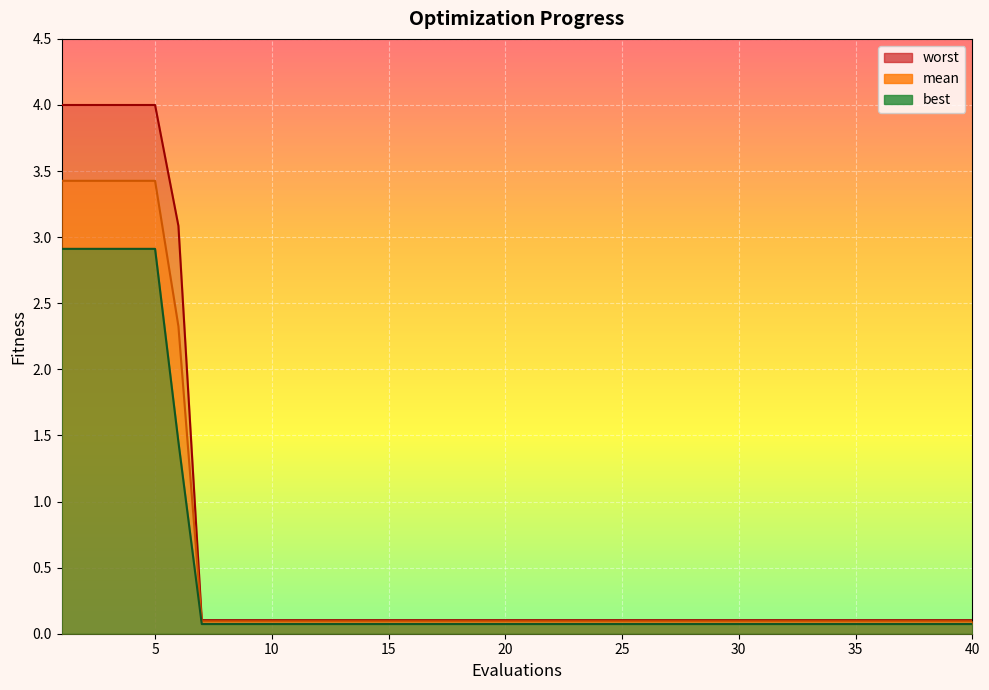

Which series has the widest spread of values?

worst